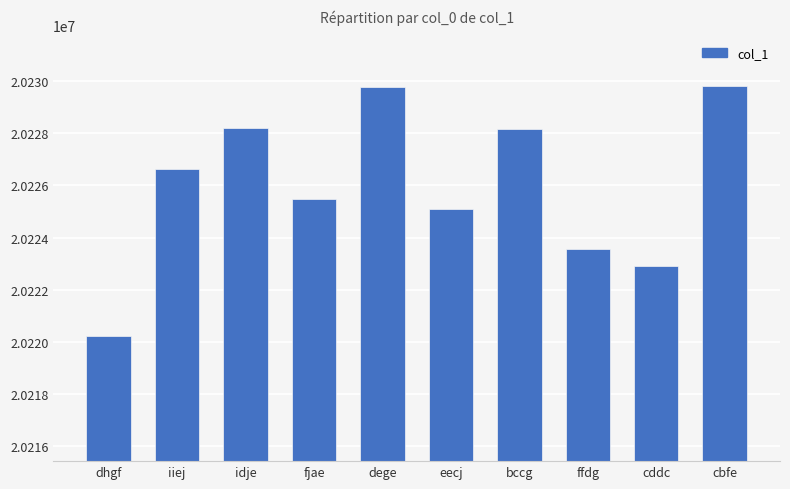

What is the greatest value displayed?

20229831